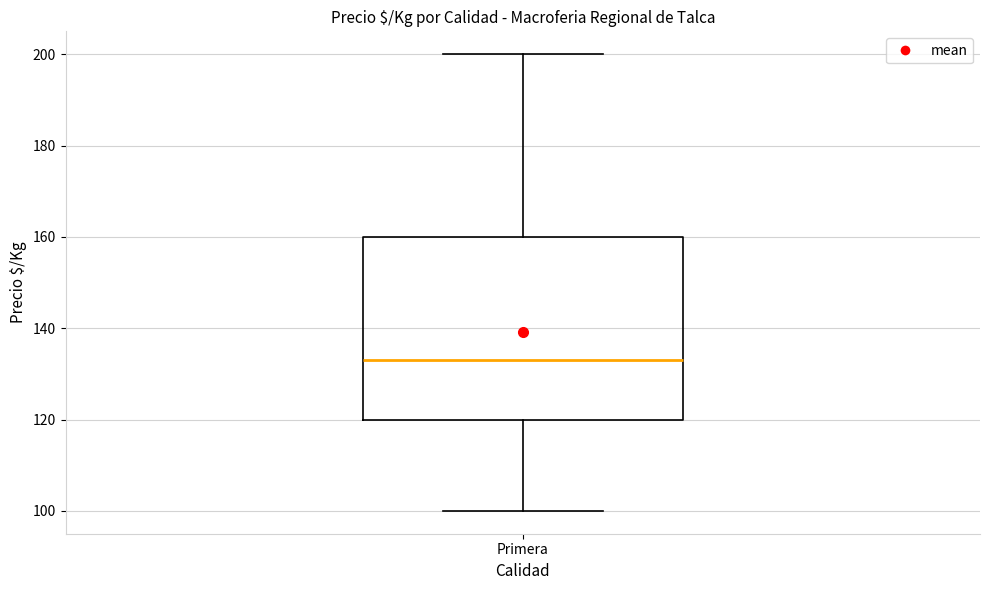

Transcribe this box plot: give where the median line is, the range the box spans, and where the two whiskers end, as read against the y-axis. The values are not printed on the chart, so give them approximately, as read against the axis.

median 134, box 120 to 160, whiskers 100 to 200